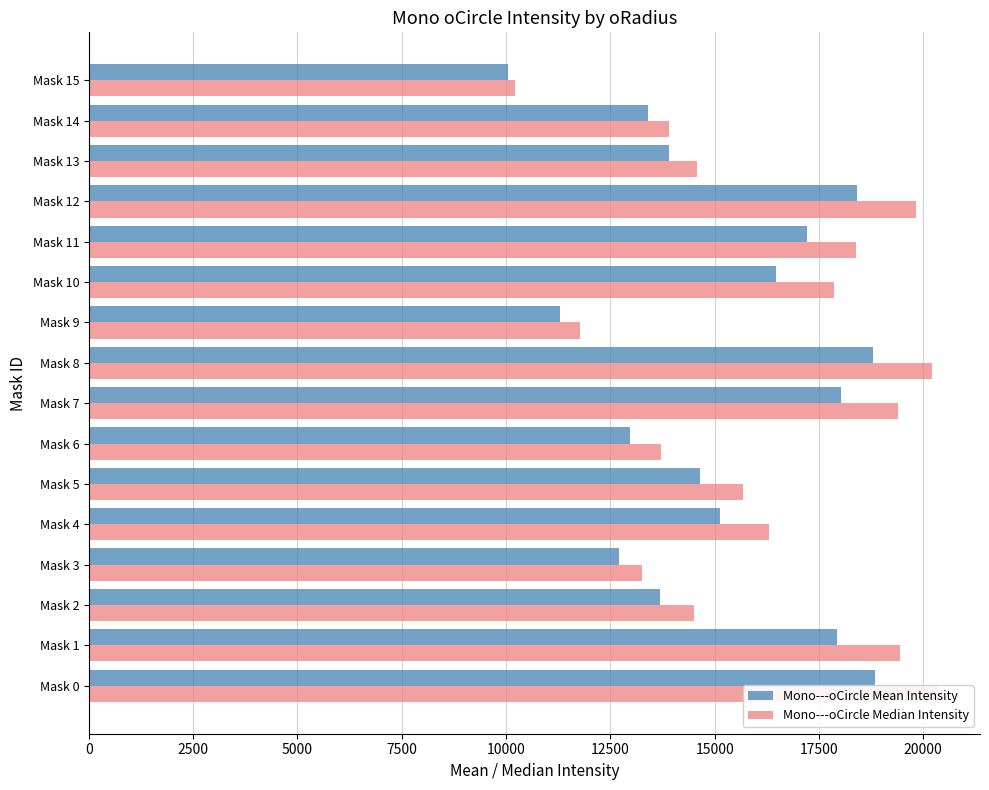

What is the average value of the Mono---oCircle Mean Intensity series?

15220.1